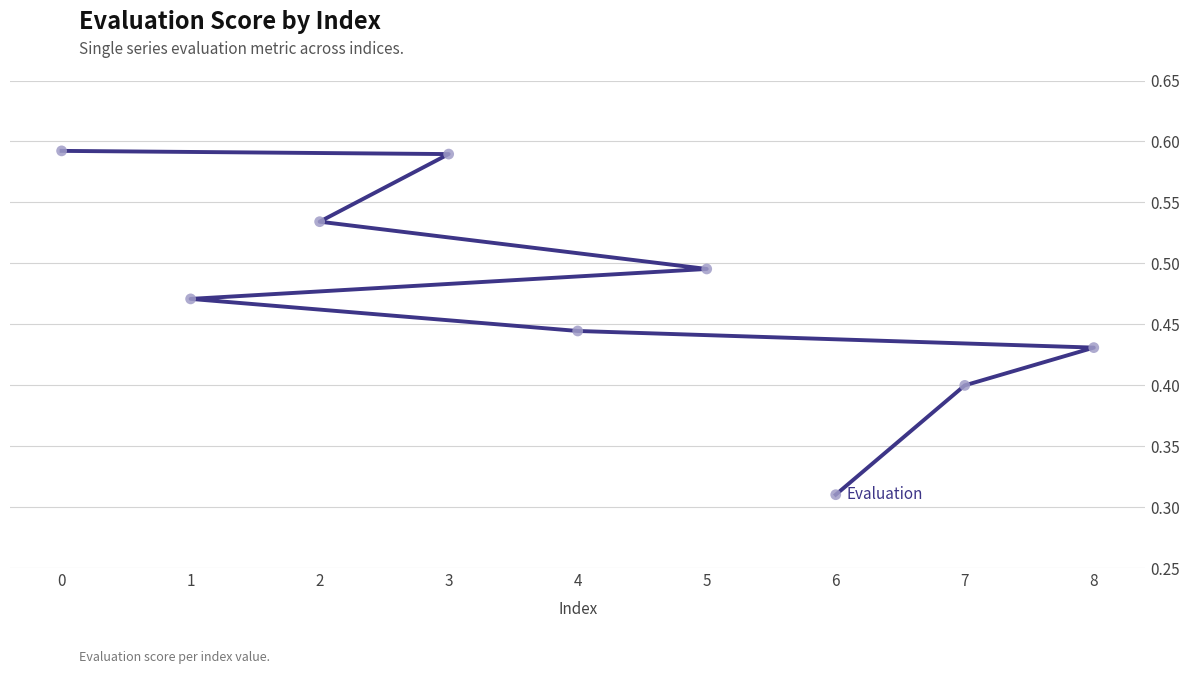

Which has a higher value, 1 or 4?

1